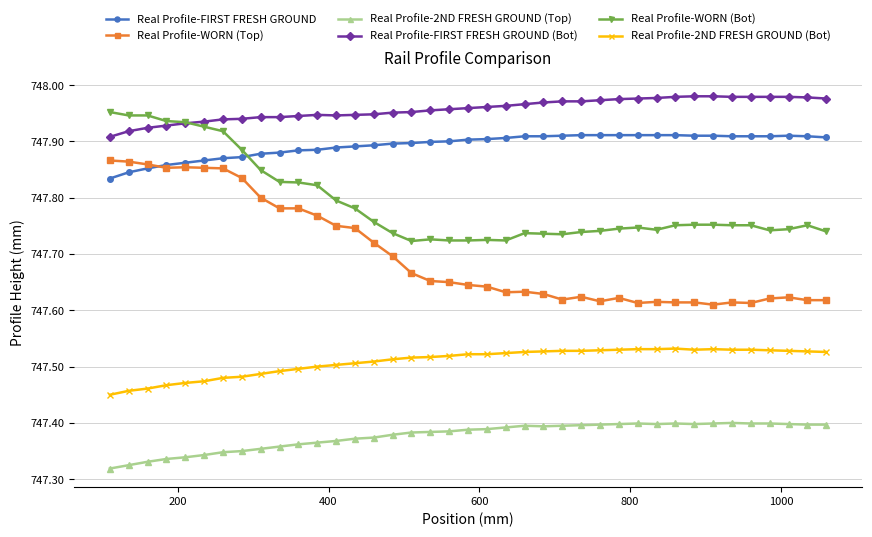

At how many categories does at least one series exceed 747?

39